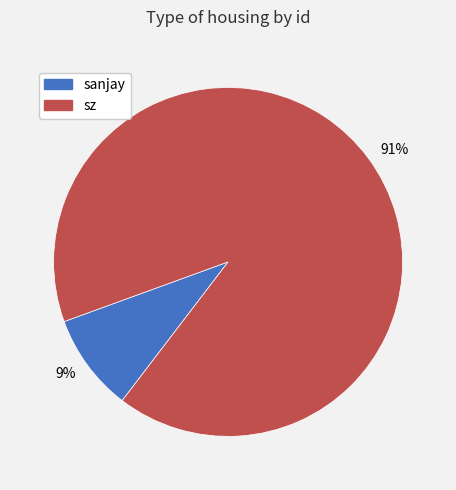

What is the largest slice in the pie chart?

91%